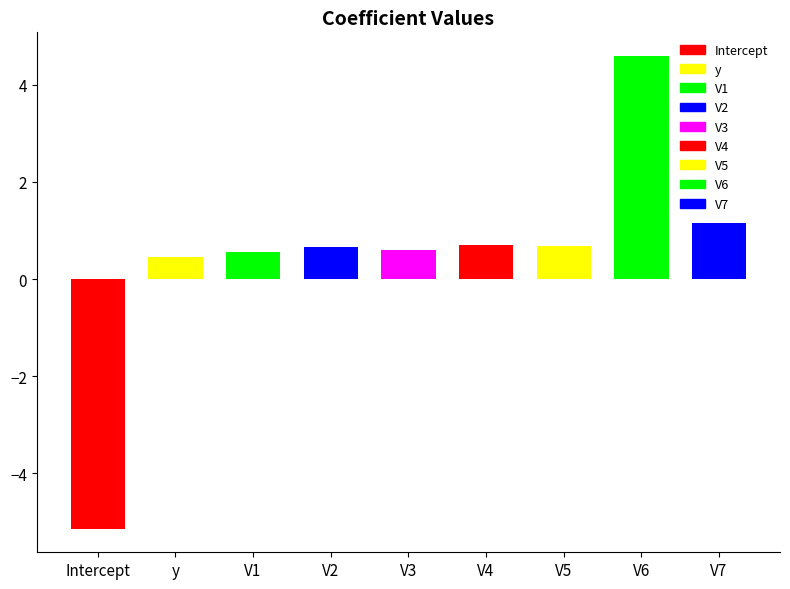

Does the chart contain any negative values?

Yes